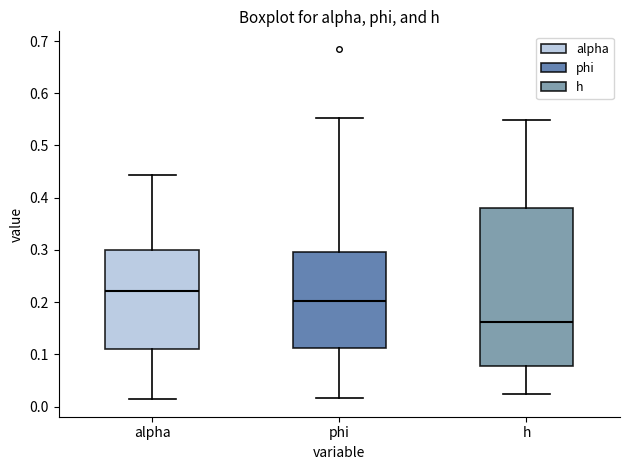

Where does the lower whisker of the box for alpha end on the y-axis? The values are not printed on the chart, so give them approximately, as read against the axis.

0.01